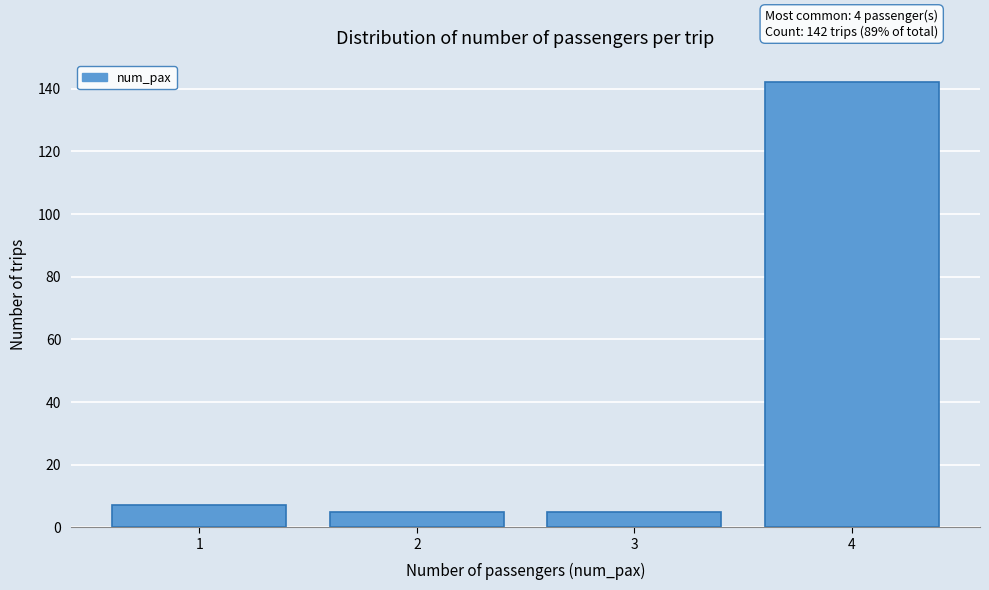

Reading left to right, what are all the values shown in this chart?

1=7	2=5	3=5	4=142